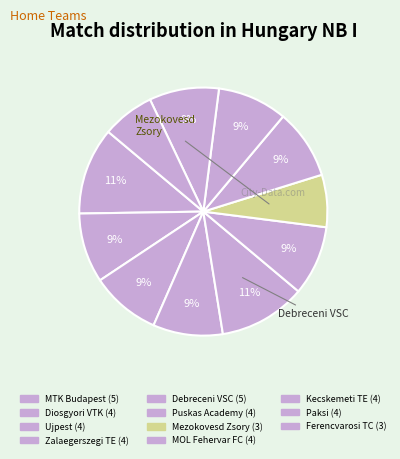

Which slice is the smallest?

Mezokovesd Zsory